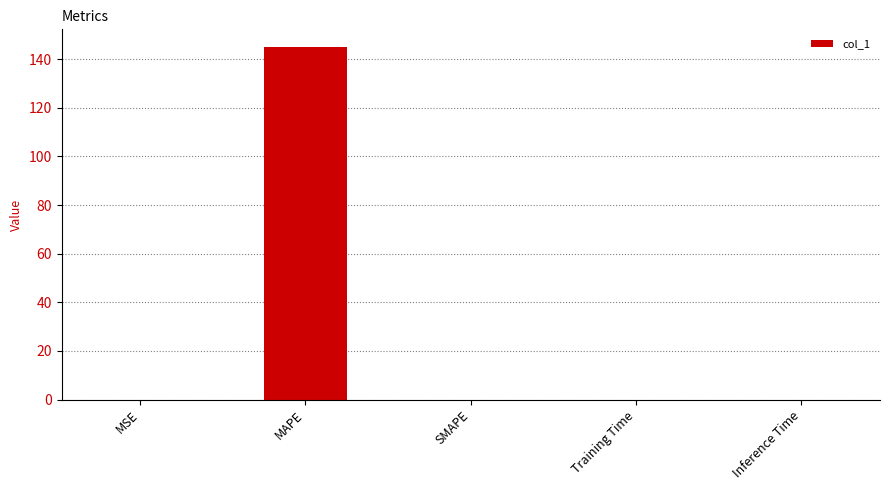

What is the maximum value shown in the chart?

145.0